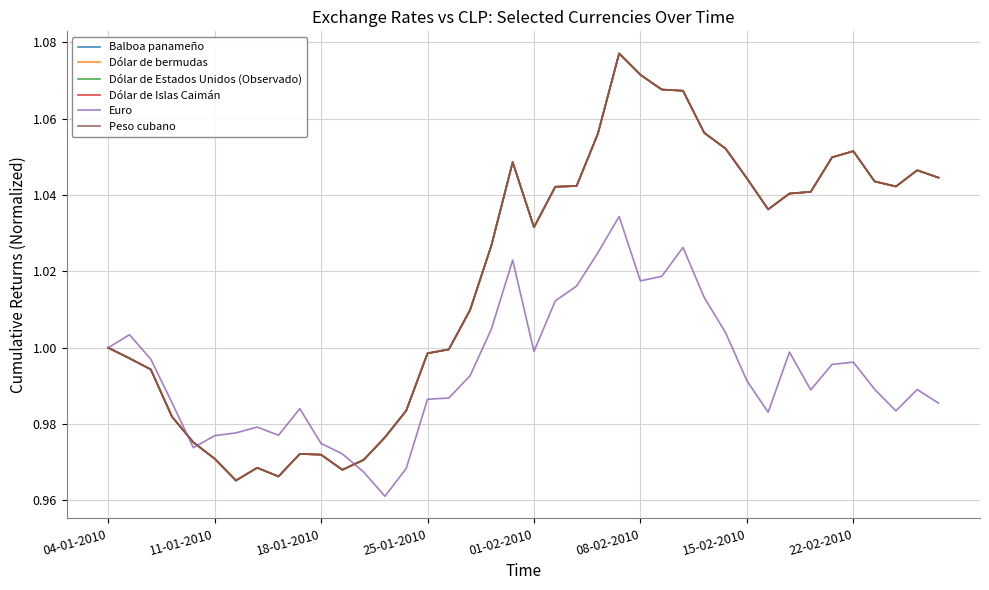

Does the chart display data point markers on the line(s)?

No